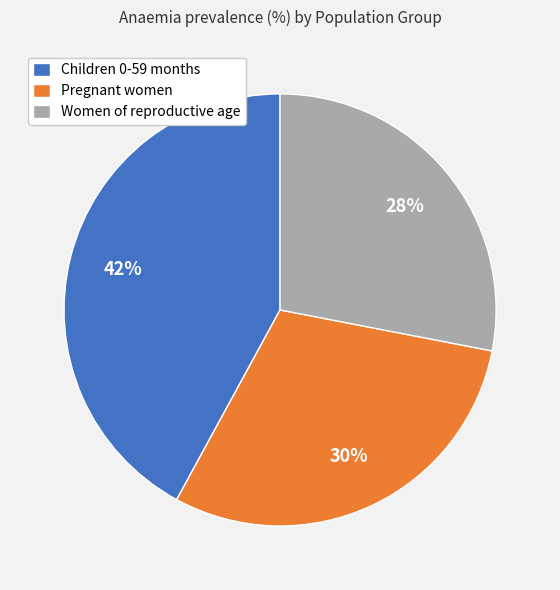

Does Pregnant women represent more than half of the total?

No